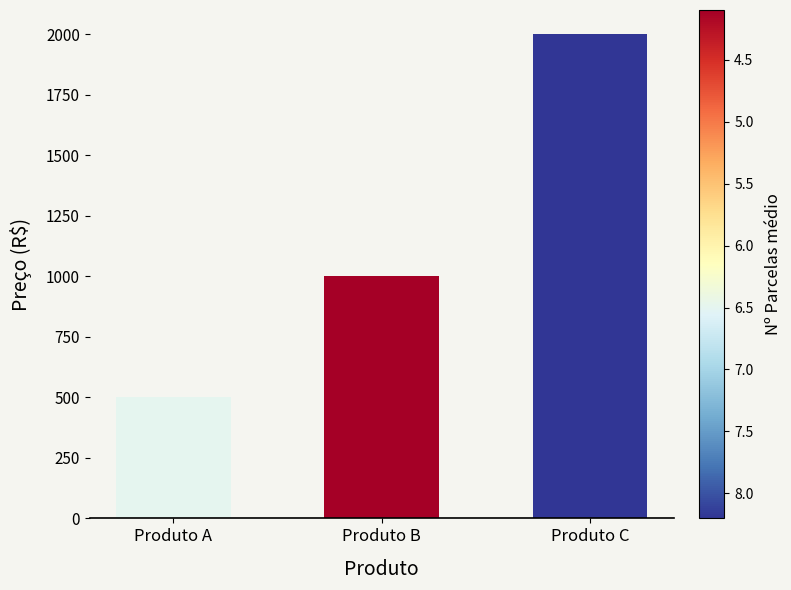

The value at Produto B is 1000. True or false?

True